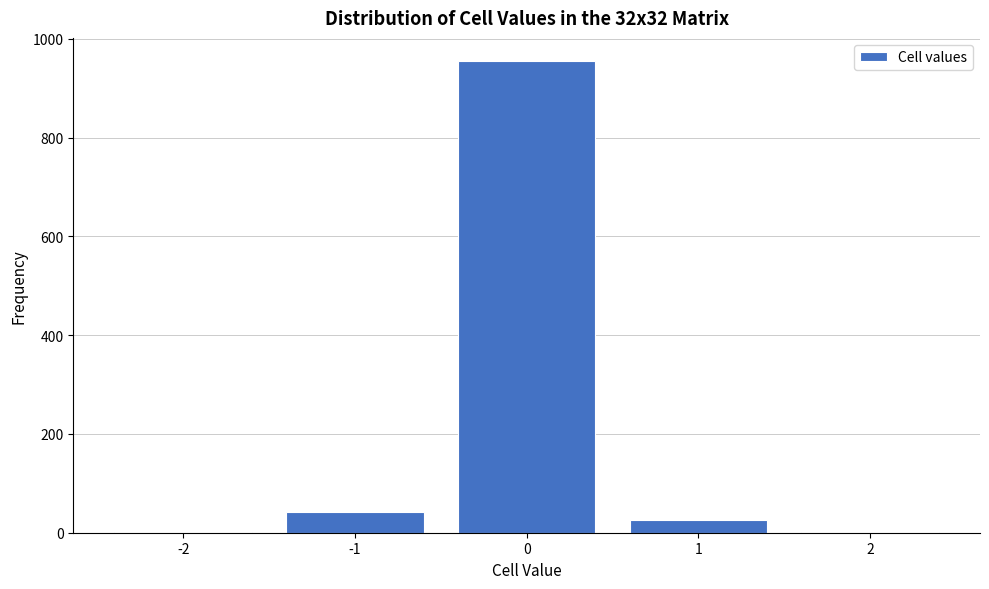

Reading left to right, transcribe this chart: for each bar, give the range it covers on the x-axis and its height. The values are not printed on the chart, so give them approximately, as read against the axis.

-2.5 to -1.5: under 20
-1.5 to -0.5: 40
-0.5 to 0.5: 960
0.5 to 1.5: 20
1.5 to 2.5: under 20